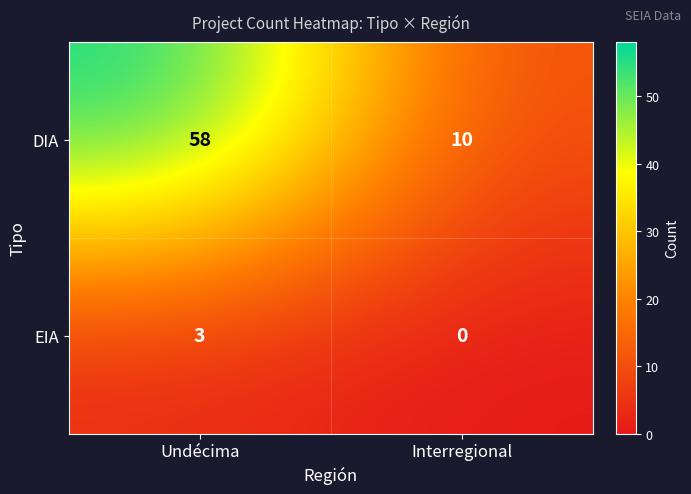

Reading left to right, extract all data points from this chart.

DIA: Undécima=58	Interregional=10
EIA: Undécima=3	Interregional=0